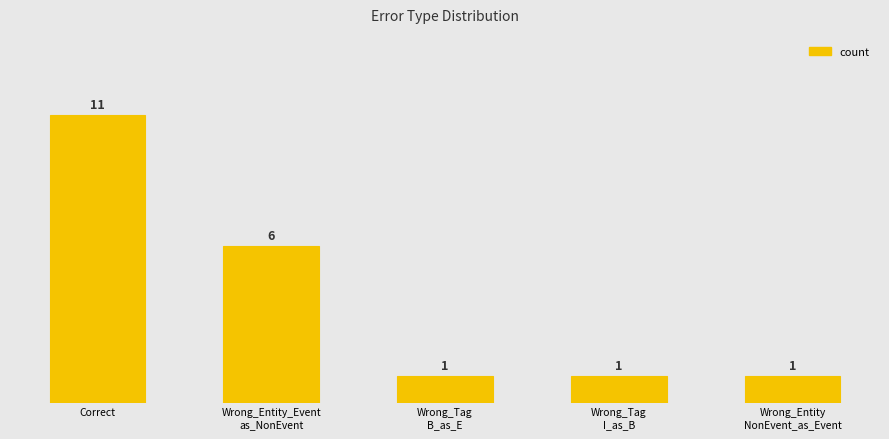

The chart shows a value of 19 at Correct. True or false?

False